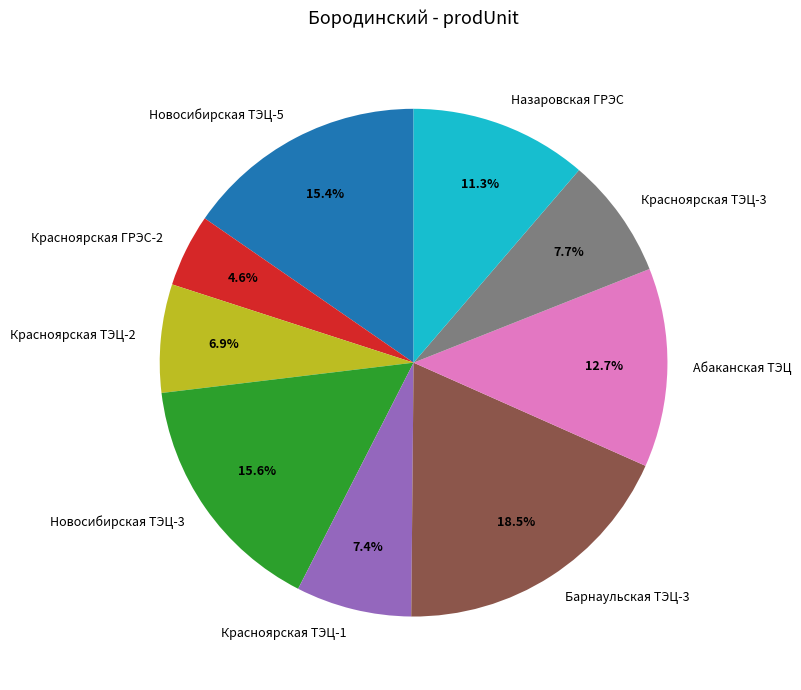

What is the smallest slice in the pie chart?

Красноярская ГРЭС-2